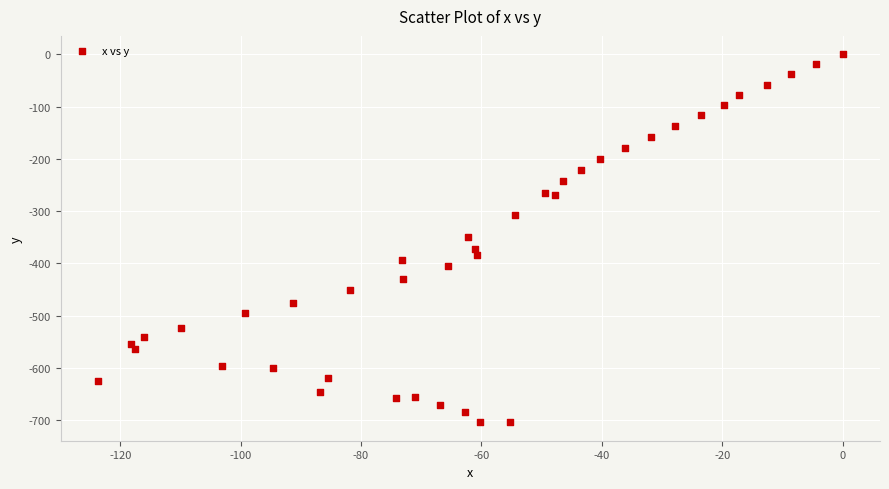

What is the range of X values (max minus min)?

123.7